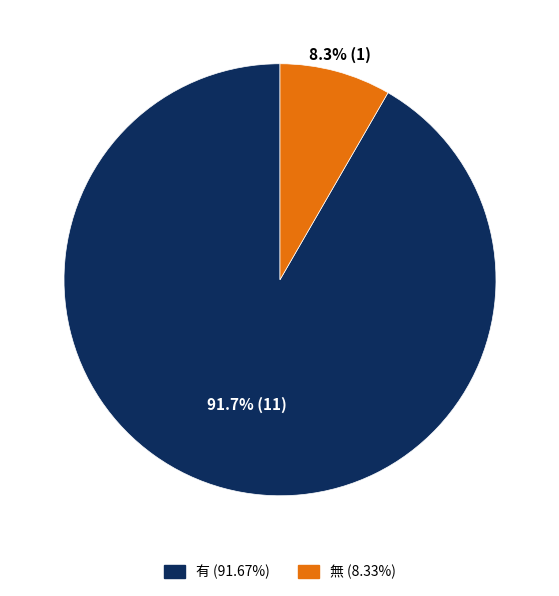

To the nearest percent, what percentage of the pie is 無?

8%